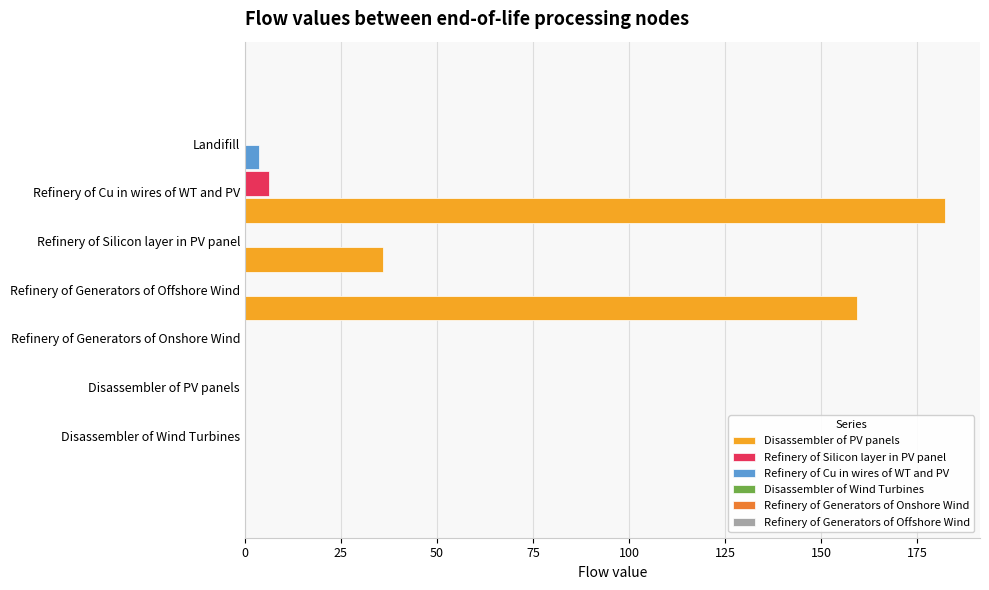

True or false: Refinery of Silicon layer in PV panel has a value of -3.6 at Disassembler of PV panels.

False